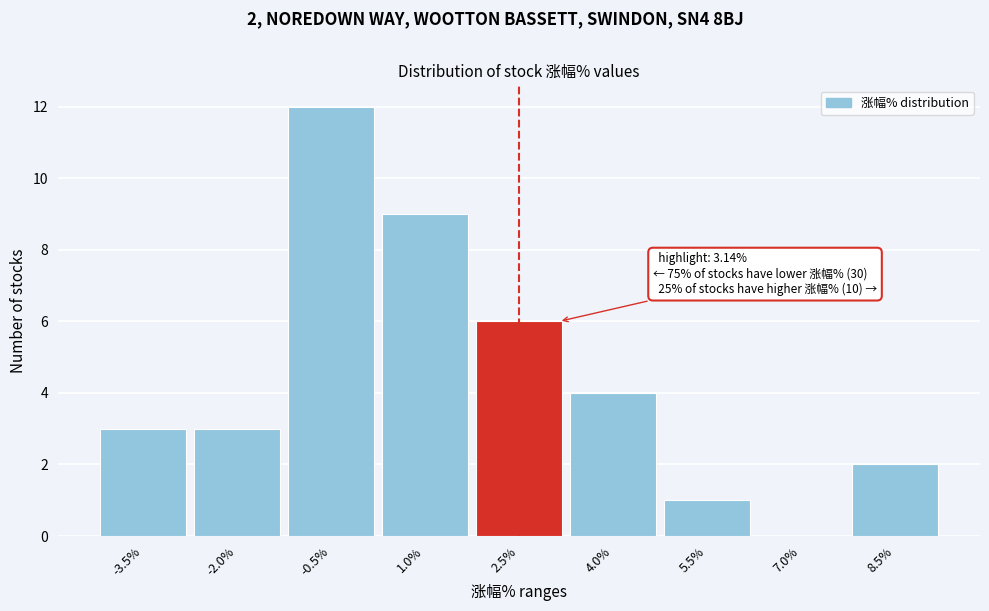

Reading right to left, transcribe all the data shown in this chart.

8.5%=2	7.0%=0	5.5%=1	4.0%=4	2.5%=6	1.0%=9	-0.5%=12	-2.0%=3	-3.5%=3